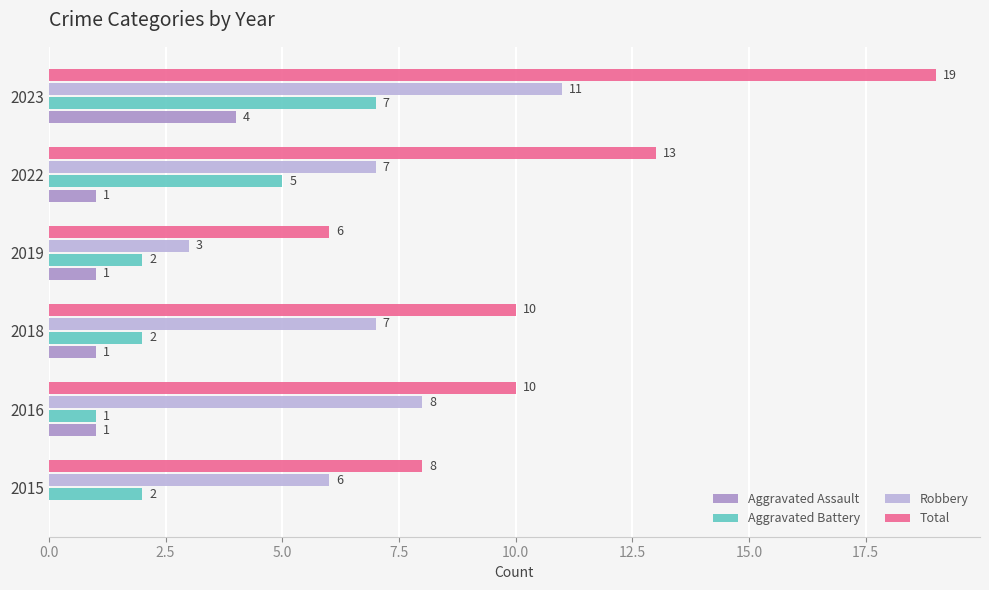

What is the sum of all Aggravated Battery values?

19